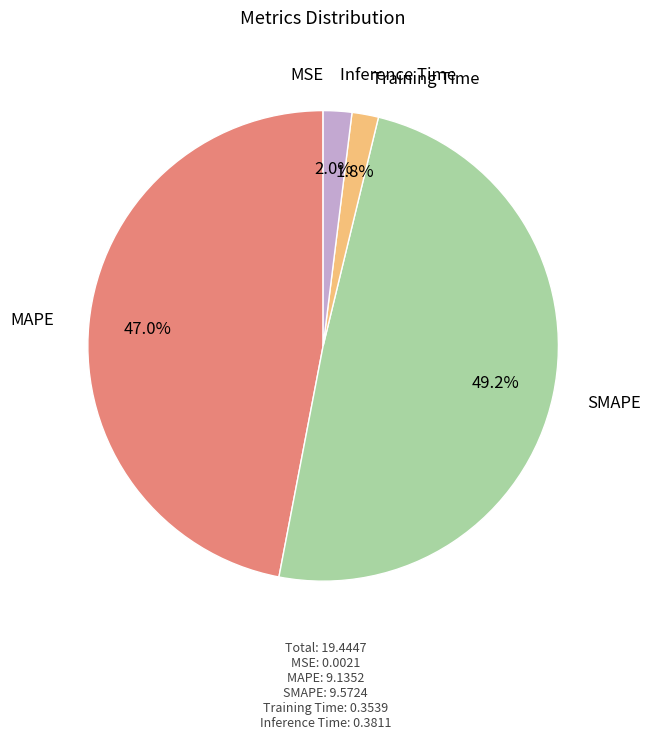

Is there any slice that represents more than half of the pie?

No